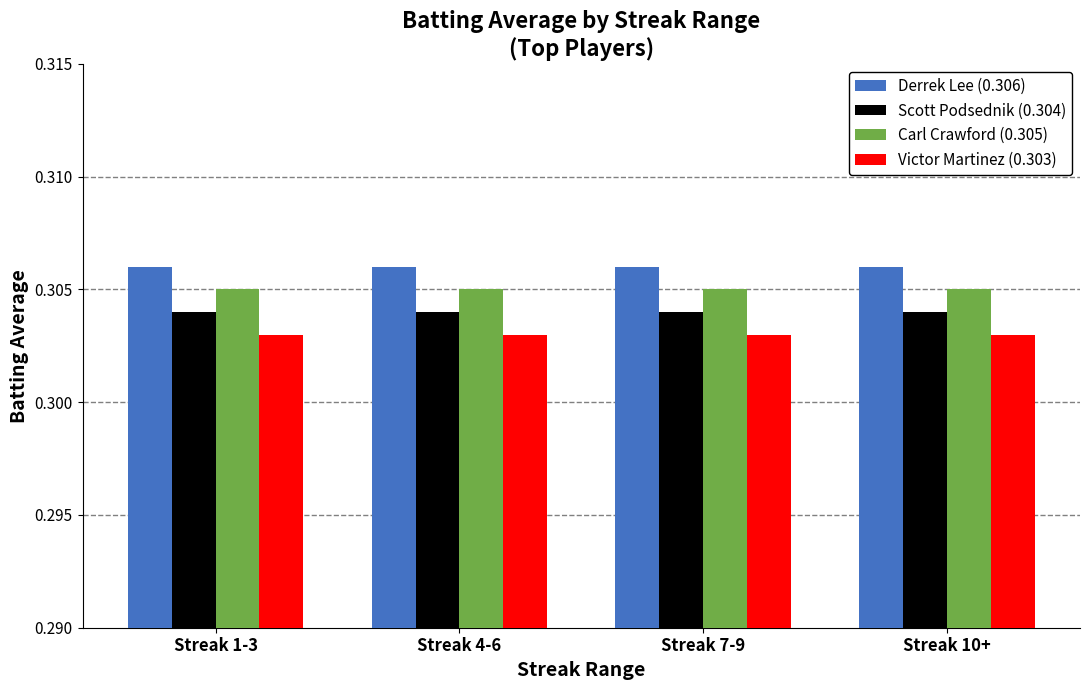

Which series has the largest total across all categories?

Derrek Lee (0.306)